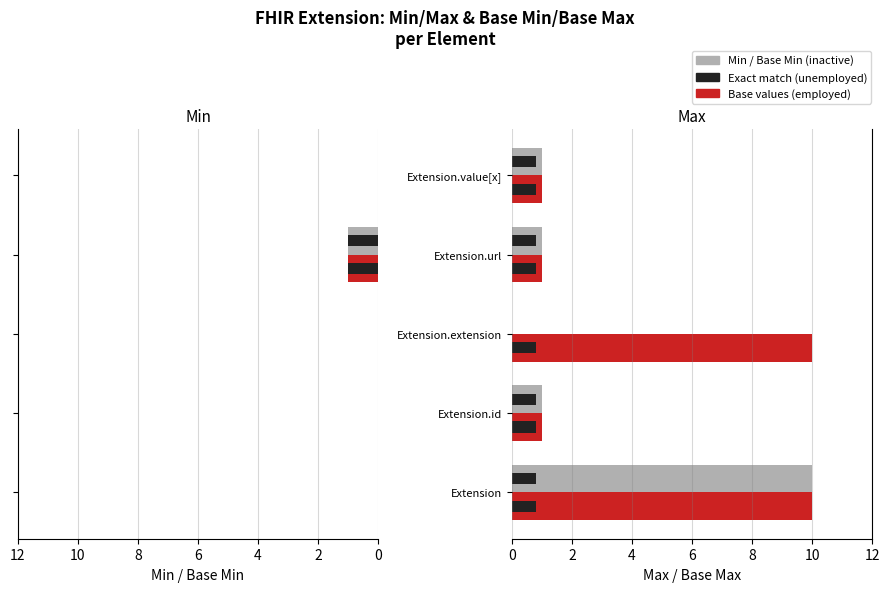

The Min series shows 2 at Extension.url. True or false?

False